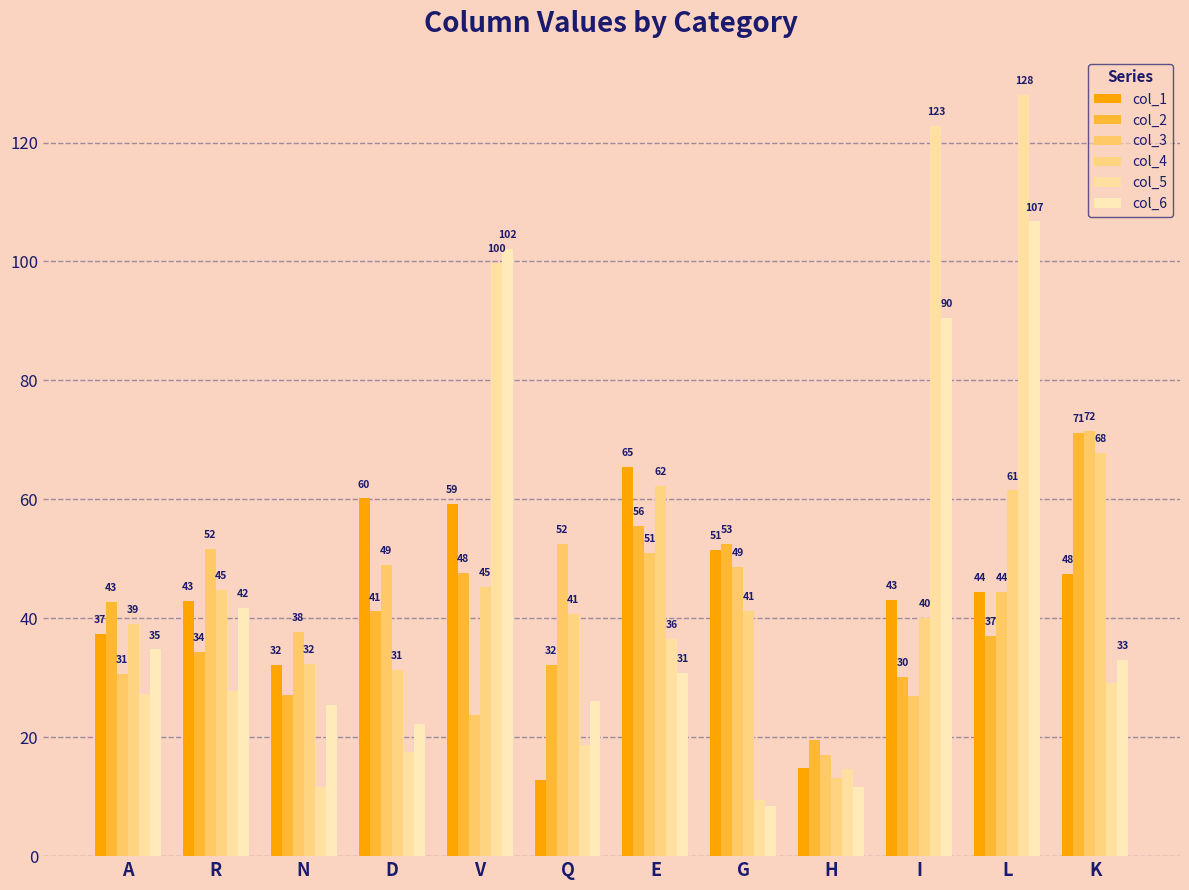

The col_6 series shows 15.7 at H. True or false?

False